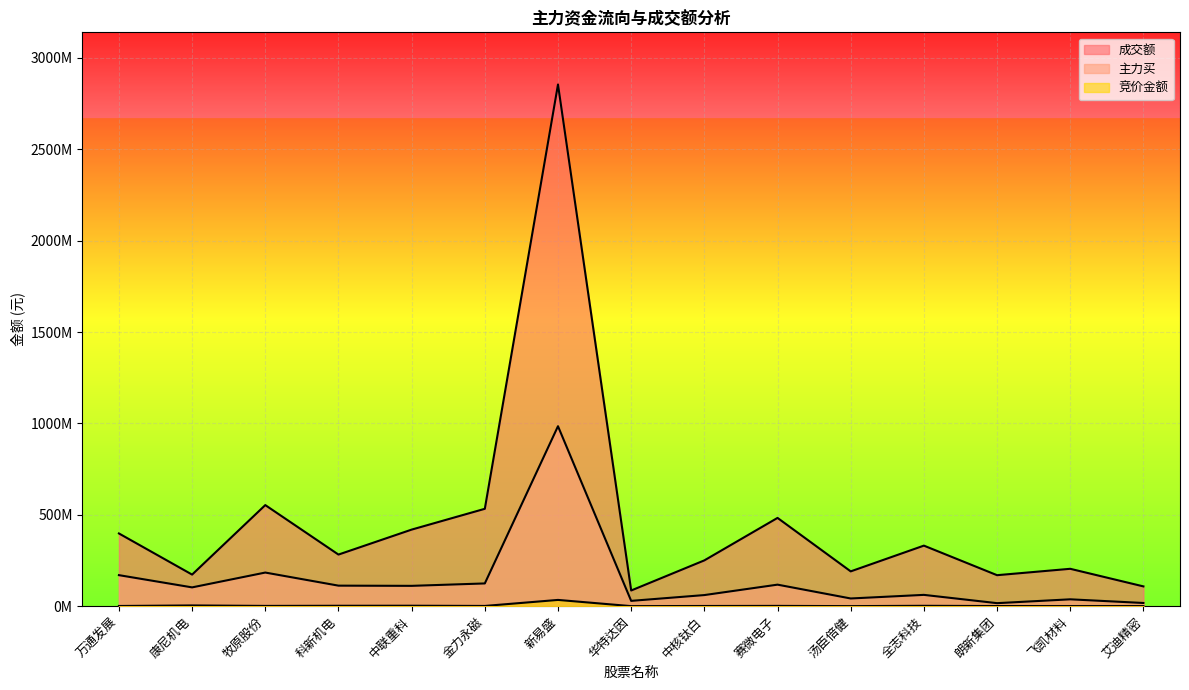

What is the label of the 8th point from the left?

华特达因